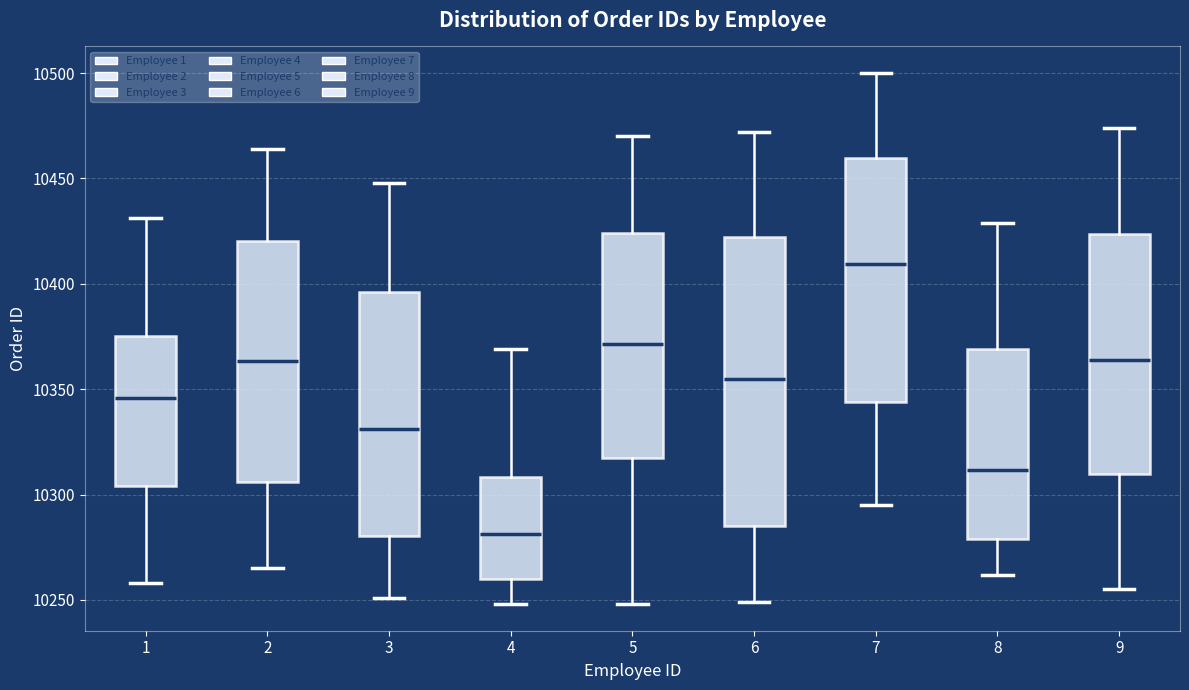

Which box has the highest median line?

7